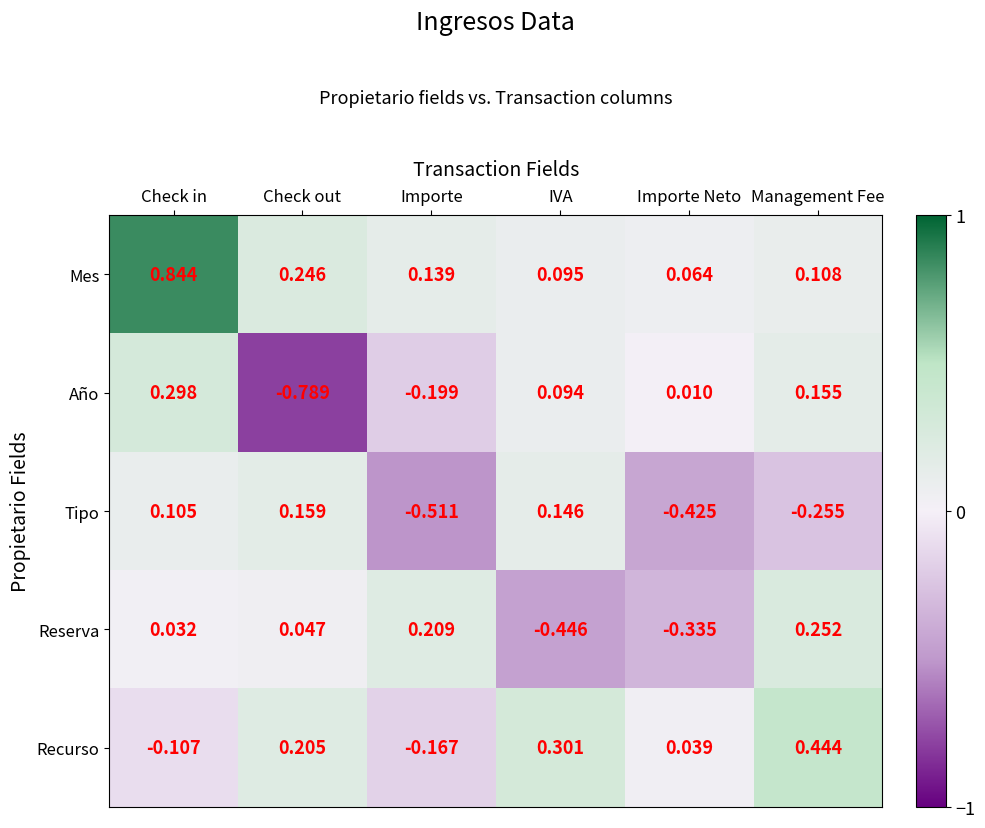

Between Importe and IVA, which series saw the biggest shift?

Tipo